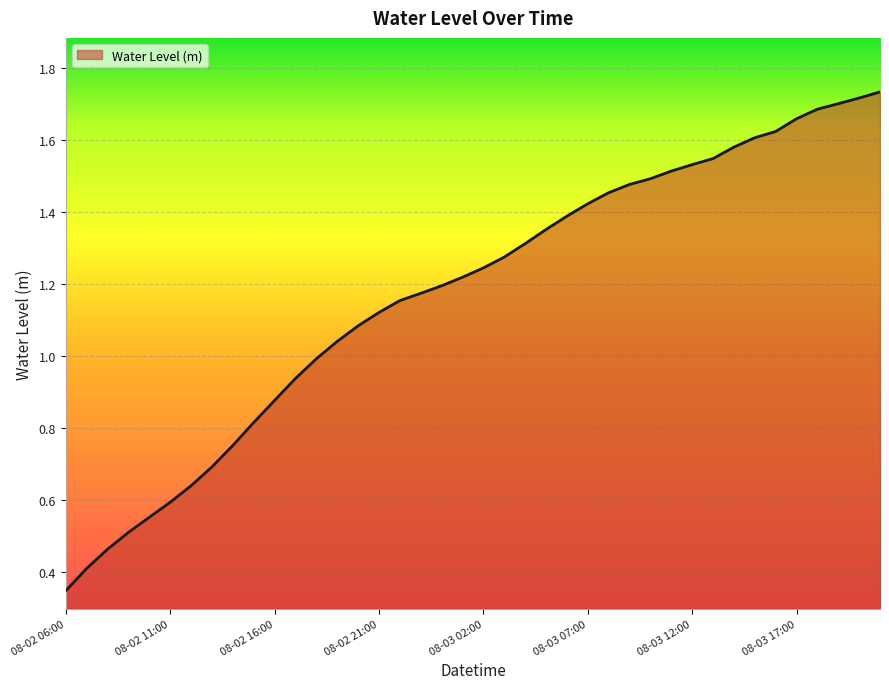

Which has a higher value, 08-02 11:00 or 08-02 21:00?

08-02 21:00